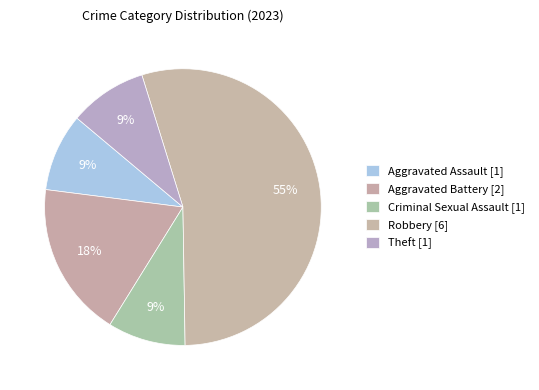

How many segments does this pie chart have?

5